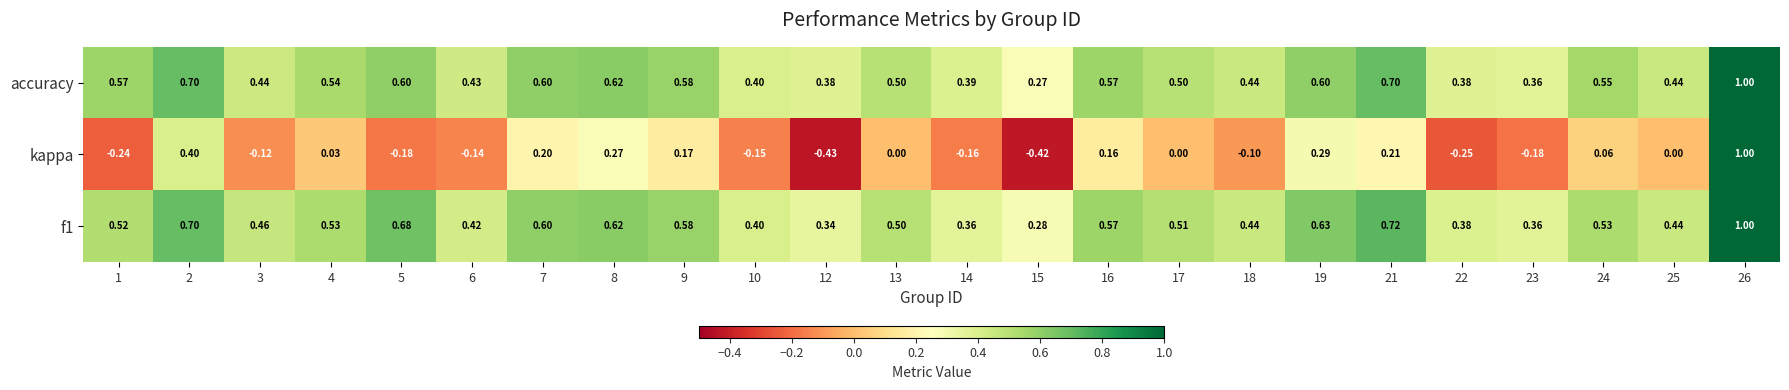

Is the value of accuracy at 18 greater than the value of f1 at 7?

No